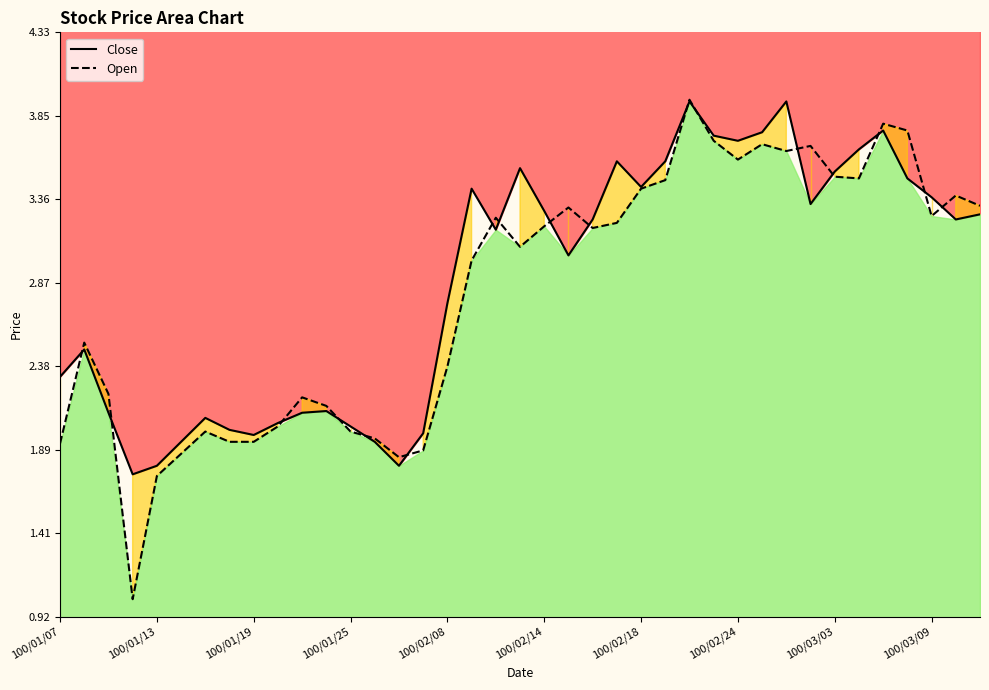

Which has a higher value, 23 or 19?

23